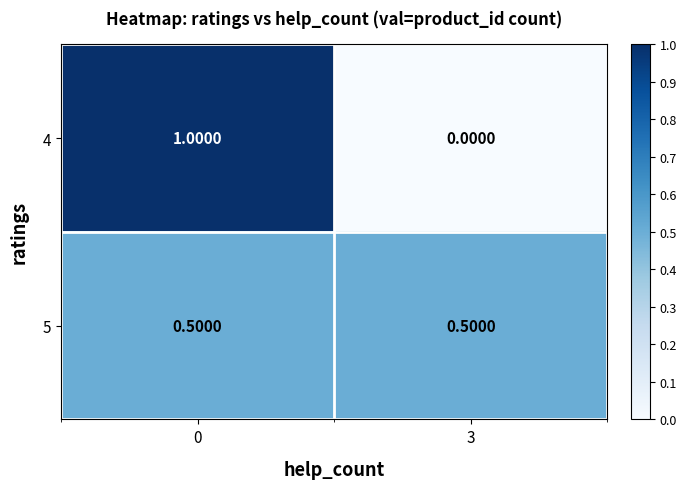

What is the total value across all series at 3?

0.5